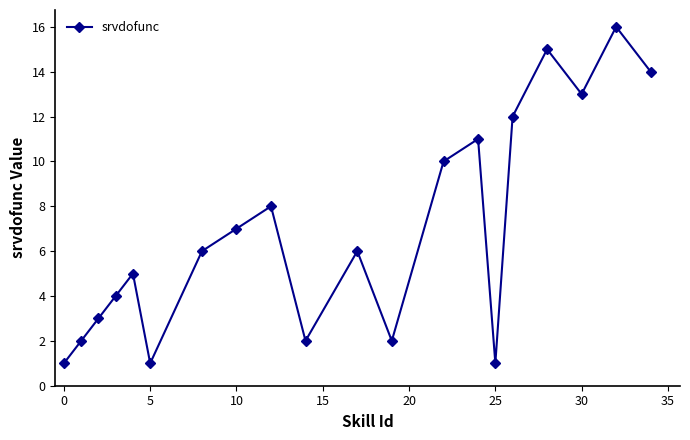

How many points are higher than both their immediate neighbors (excluding endpoints)?

6